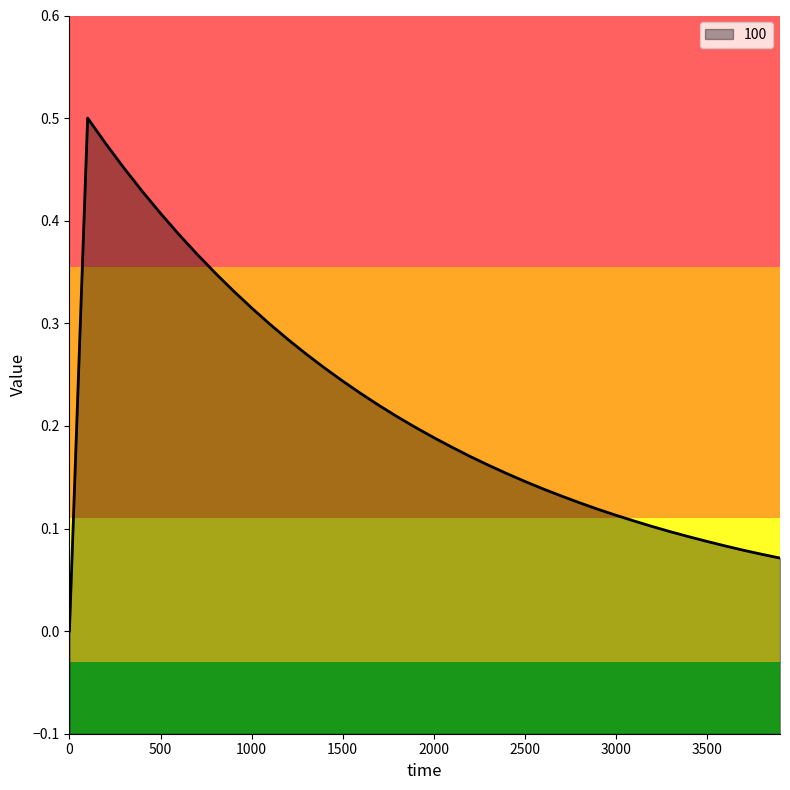

Count the number of data series in this chart.

1